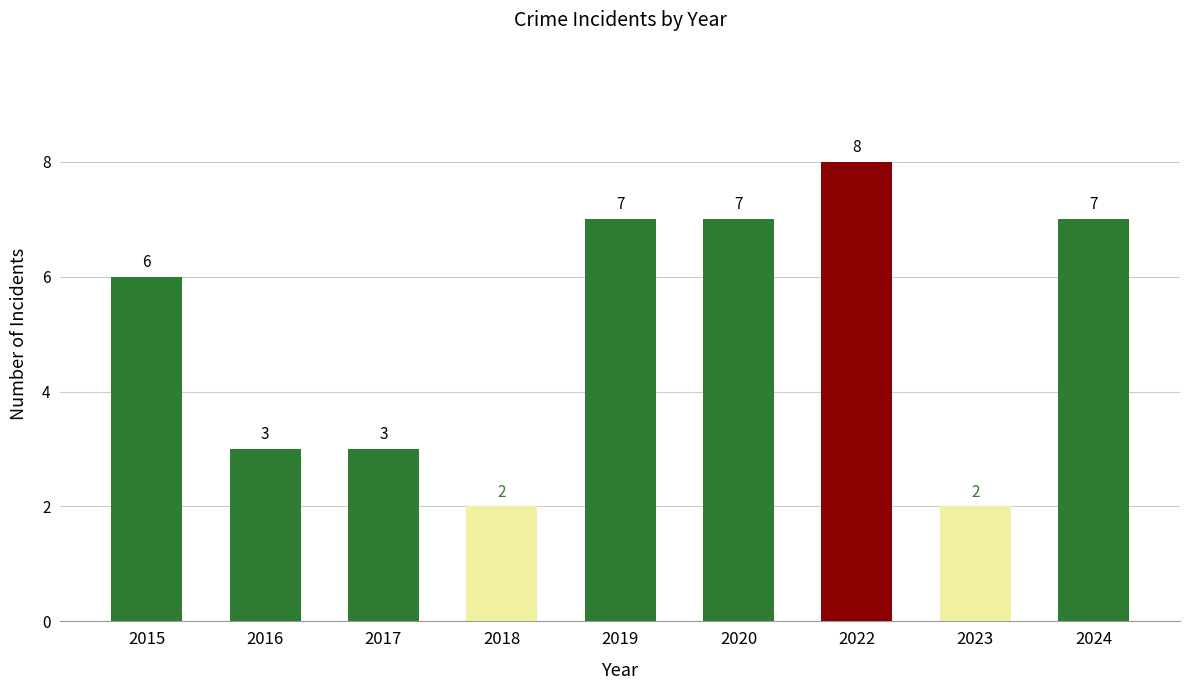

Between 2017 and 2024, which is larger?

2024